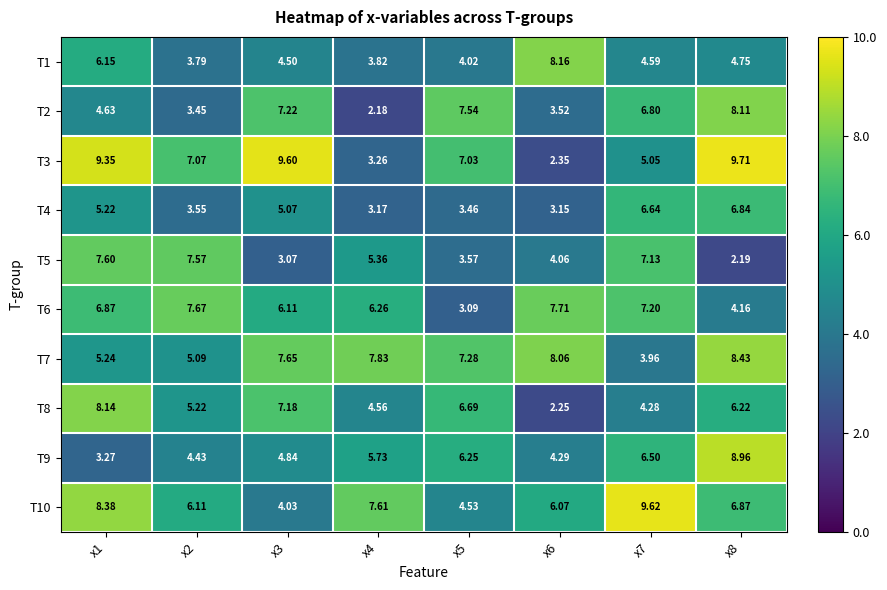

Which series has the largest total across all categories?

T7